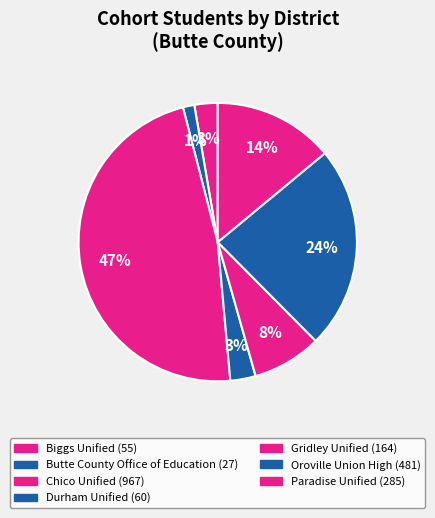

To the nearest percent, what is the difference between the Chico Unified and Oroville Union High slice percentages?

24%